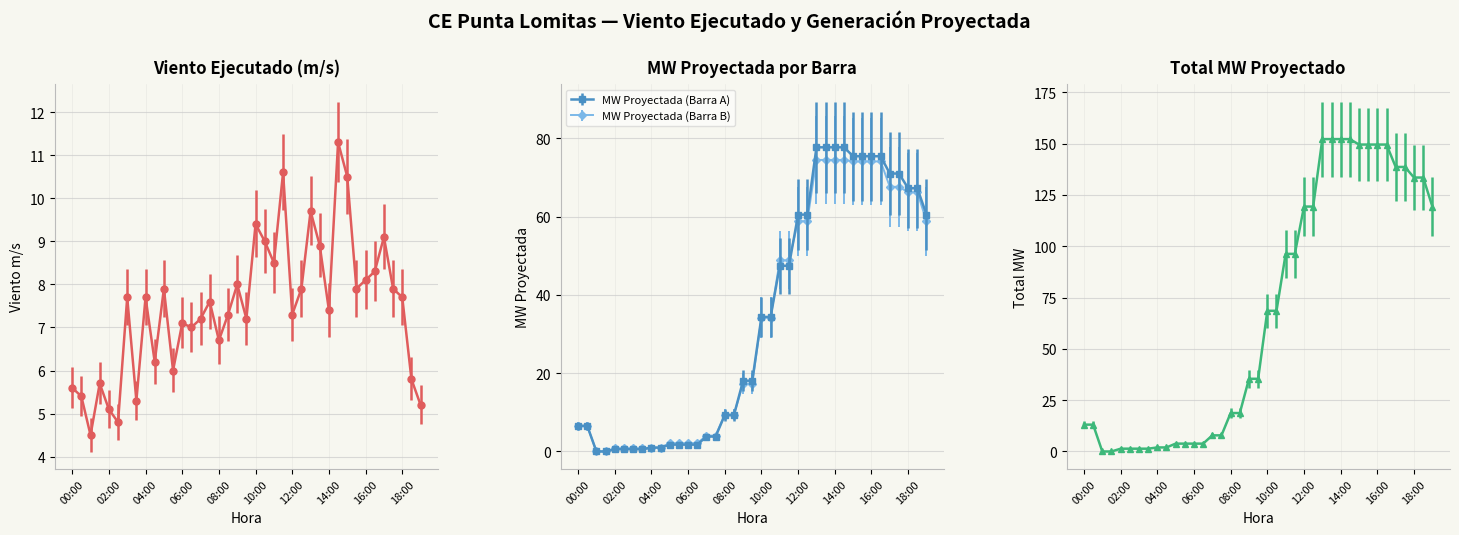

The value of MW Proyectada (Barra A) at 10:00 is 51.3. True or false?

False